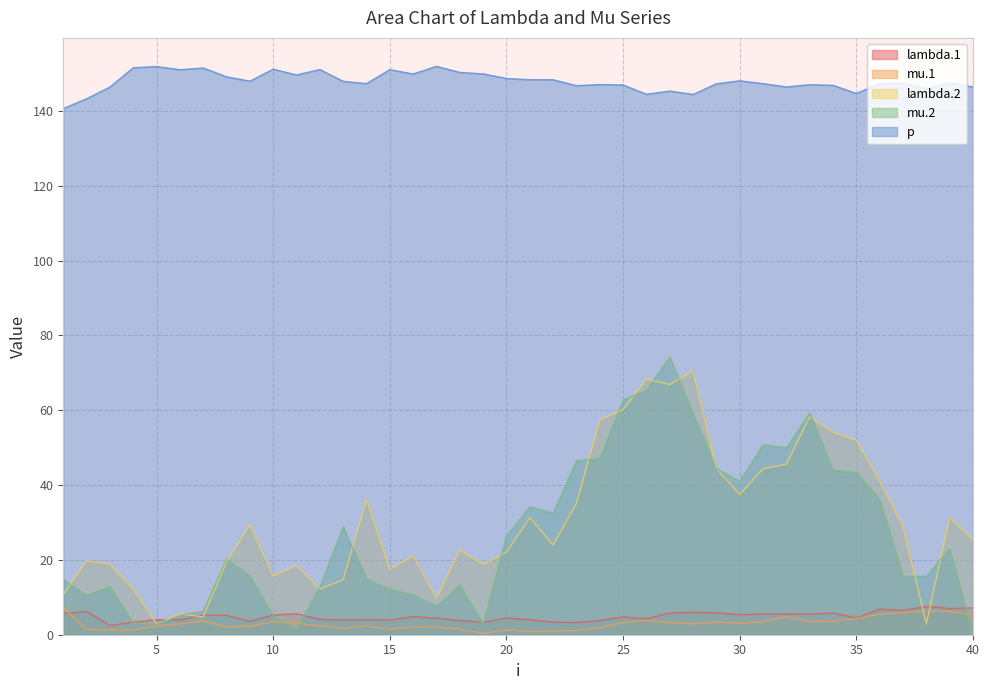

Reading right to left, extract all data points from this chart.

lambda.1: 40=7.2	39=7.0	38=7.6	37=6.5	36=6.9	35=4.5	34=5.8	33=5.5	32=5.5	31=5.5	30=5.4	29=5.9	28=6.0	27=5.8	26=4.3	25=4.8	24=3.8	23=3.3	22=3.4	21=4.0	20=4.5	19=3.3	18=3.8	17=4.4	16=4.8	15=3.9	14=4.0	13=3.9	12=4.1	11=5.6	10=5.3	9=3.6	8=5.2	7=5.2	6=4.0	5=4.0	4=3.4	3=2.5	2=6.2	1=5.7
mu.1: 40=5.3	39=6.2	38=6.2	37=6.0	36=5.5	35=4.3	34=3.7	33=3.5	32=4.9	31=3.5	30=3.1	29=3.4	28=2.9	27=3.3	26=3.8	25=3.2	24=1.9	23=1.1	22=0.9	21=0.8	20=1.3	19=0.3	18=1.5	17=2.0	16=2.0	15=1.6	14=2.3	13=1.8	12=2.3	11=3.1	10=3.4	9=2.3	8=2.1	7=3.7	6=2.9	5=2.3	4=1.3	3=1.2	2=1.5	1=7.3
lambda.2: 40=25.4	39=31.4	38=2.9	37=28.9	36=41.1	35=52.0	34=54.1	33=58.2	32=45.6	31=44.4	30=37.5	29=44.4	28=70.5	27=66.9	26=68.4	25=60.1	24=57.3	23=35.1	22=24.0	21=31.3	20=22.0	19=18.8	18=22.7	17=9.7	16=21.1	15=17.4	14=36.1	13=14.7	12=12.2	11=18.5	10=15.7	9=29.4	8=19.4	7=4.8	6=5.5	5=2.9	4=12.3	3=18.8	2=19.8	1=10.8
mu.2: 40=0.1	39=23.0	38=15.6	37=15.7	36=36.2	35=43.4	34=43.9	33=59.2	32=50.0	31=50.8	30=41.0	29=44.4	28=59.0	27=74.3	26=65.4	25=62.7	24=47.1	23=46.6	22=32.5	21=34.2	20=26.4	19=2.8	18=13.3	17=7.6	16=10.6	15=12.1	14=14.9	13=28.8	12=12.9	11=1.5	10=5.1	9=15.7	8=20.2	7=6.3	6=5.2	5=2.8	4=3.1	3=12.9	2=10.5	1=14.8
p: 40=146.4	39=147.5	38=146.0	37=147.4	36=147.3	35=144.7	34=146.8	33=147.0	32=146.4	31=147.3	30=148.1	29=147.3	28=144.4	27=145.3	26=144.5	25=146.9	24=147.1	23=146.8	22=148.3	21=148.4	20=148.7	19=149.9	18=150.3	17=151.9	16=149.9	15=151.0	14=147.3	13=147.9	12=151.1	11=149.6	10=151.2	9=148.0	8=149.1	7=151.5	6=151.0	5=151.9	4=151.6	3=146.4	2=143.3	1=140.6